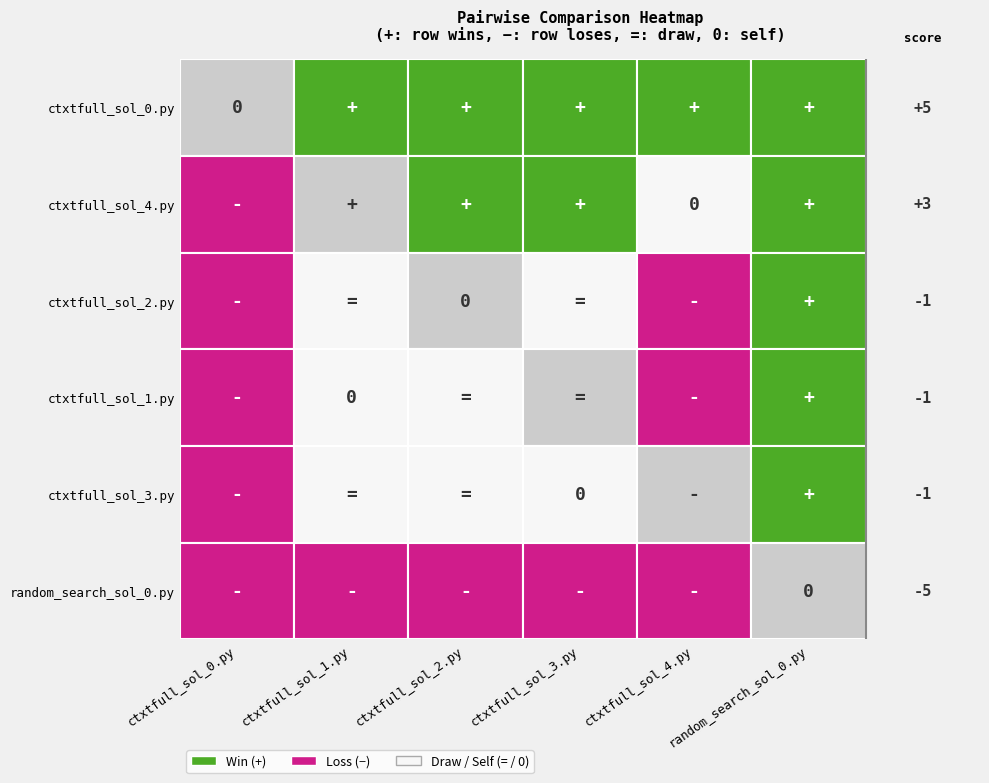

What is the difference between the highest and lowest values at ctxtfull_sol_4.py?

2